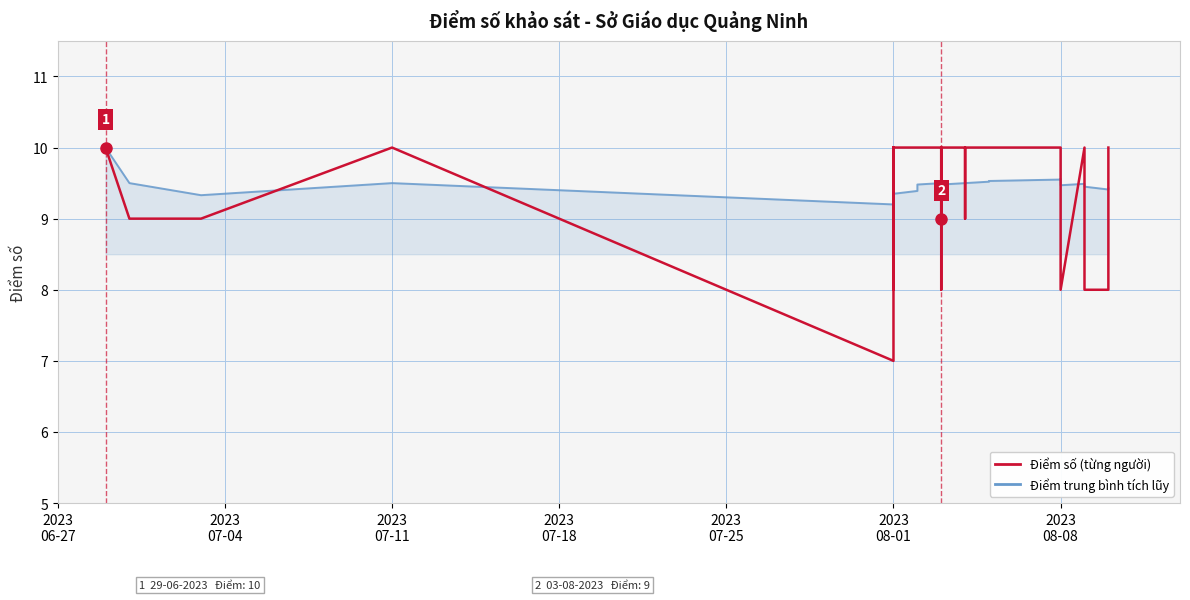

True or false: Điểm trung bình tích lũy and Điểm số cross at least once.

True